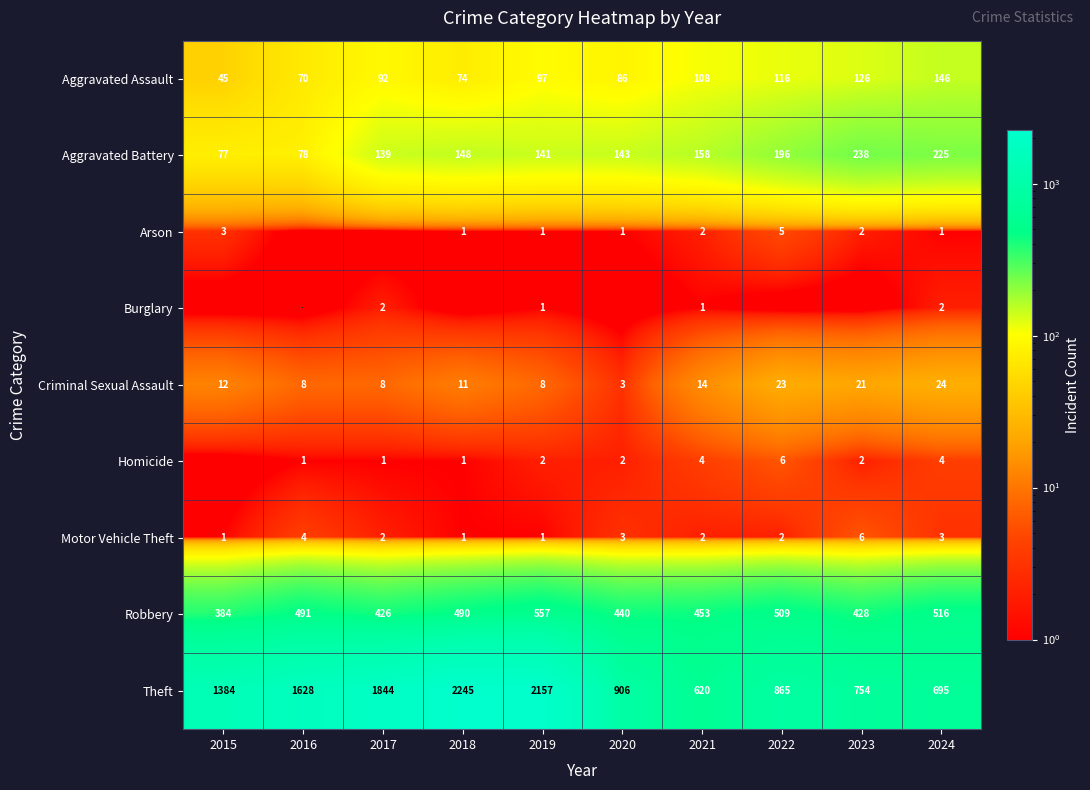

Rank the categories by Aggravated Assault value from lowest to highest.

2015, 2016, 2018, 2020, 2017, 2019, 2021, 2022, 2023, 2024